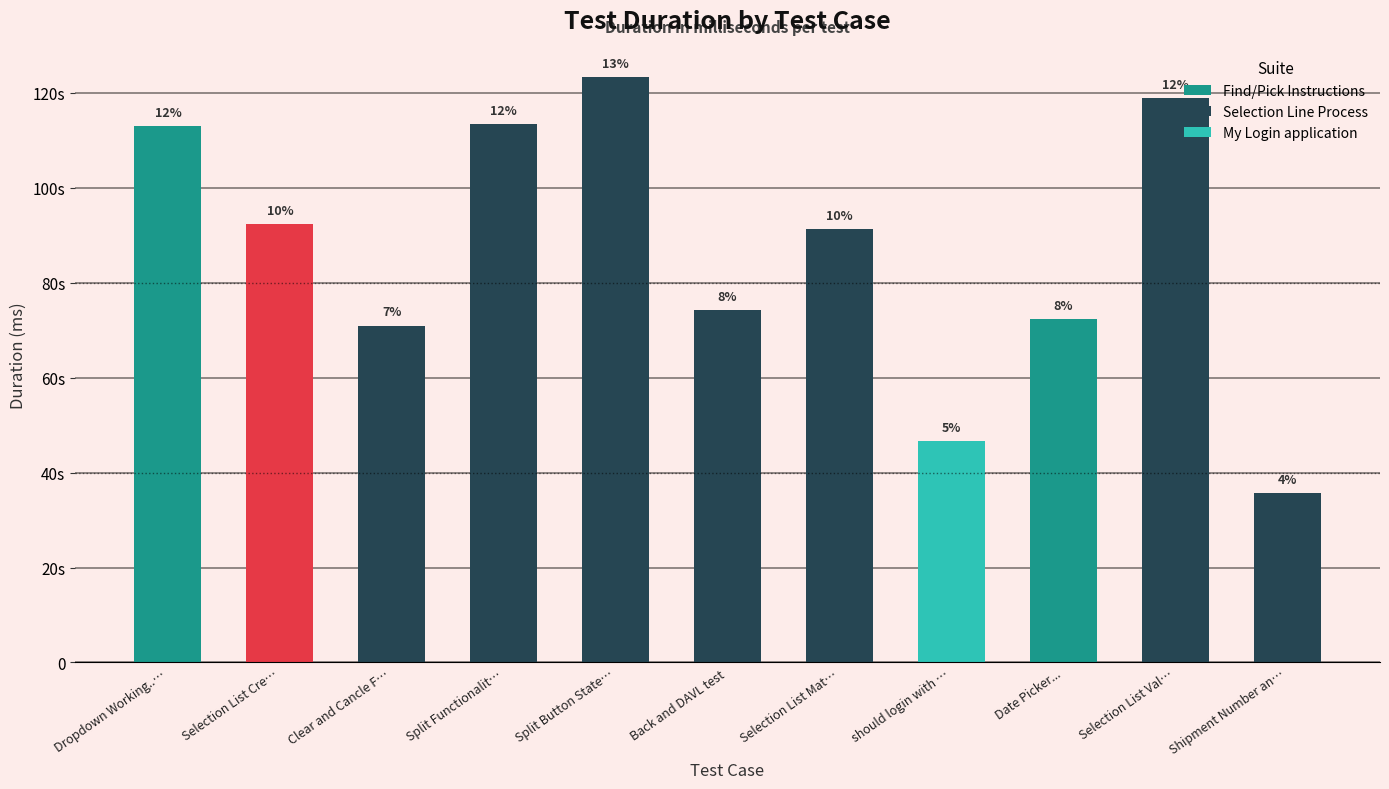

What is the change in value from Dropdown Working... to Selection List Creation and Picking?

-20522